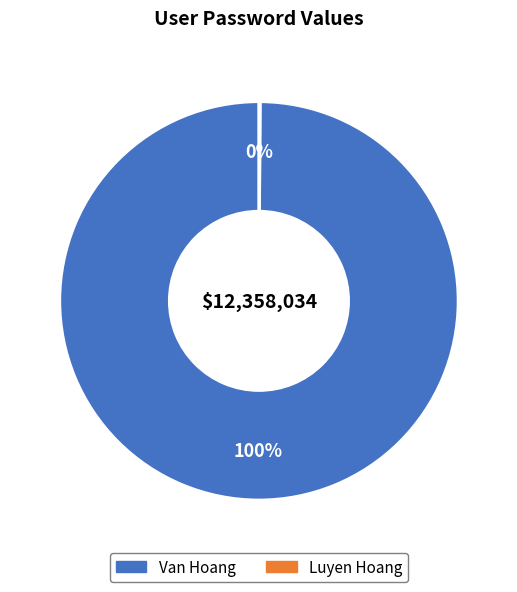

Which category has the biggest portion of the pie?

Van Hoang